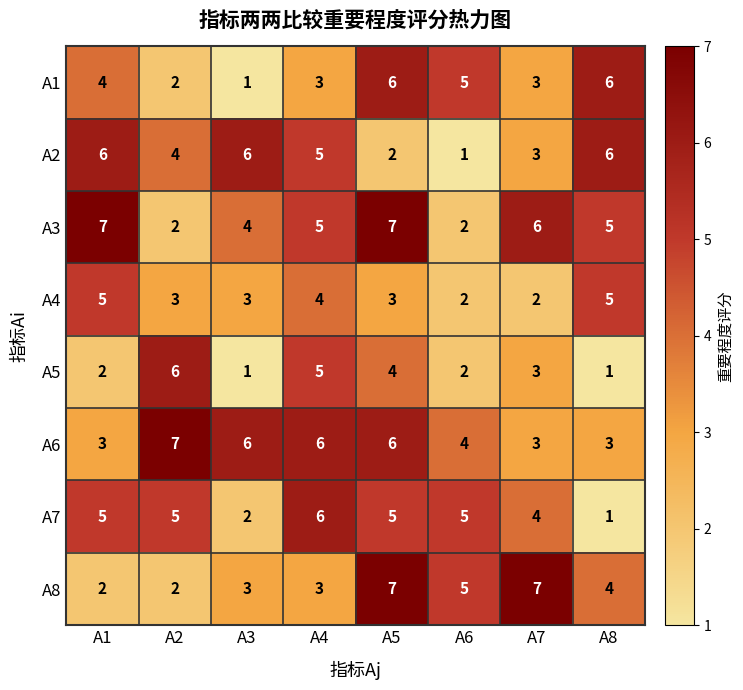

At which label is A5 closest to 3?

A7